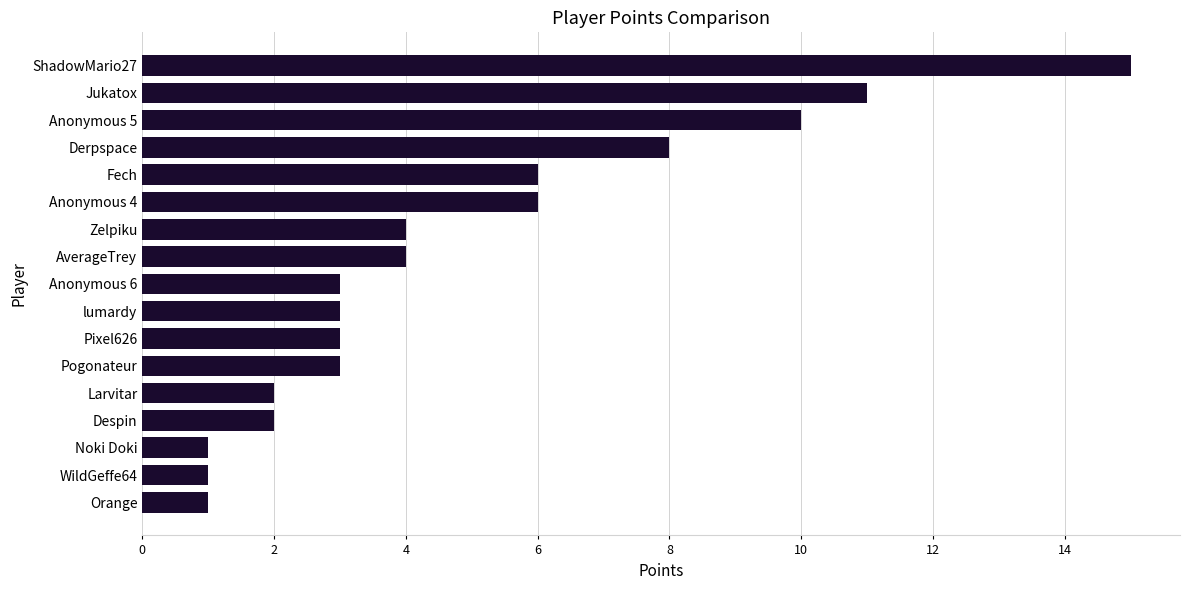

Which has a higher value, Pixel626 or Noki Doki?

Pixel626